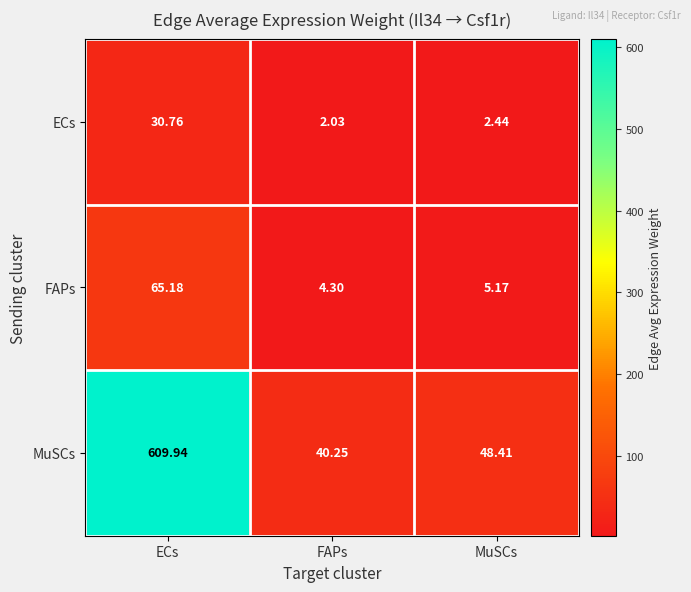

At which category is the sum across all series the highest?

ECs